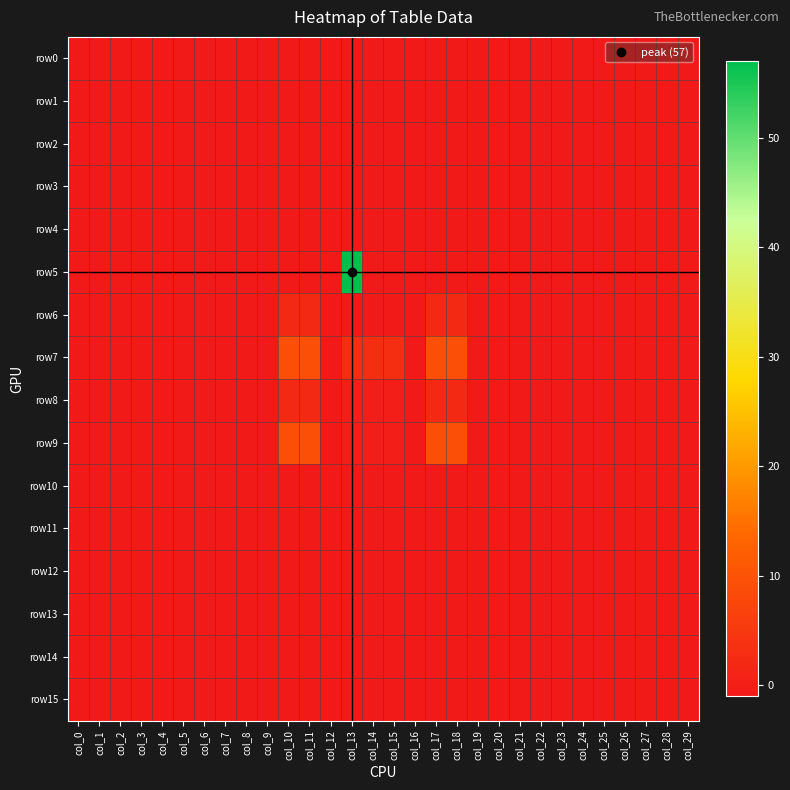

Rank the series by their maximum value, from highest to lowest.

row5, row7, row9, row6, row8, row0, row1, row2, row3, row4, row10, row11, row12, row13, row14, row15